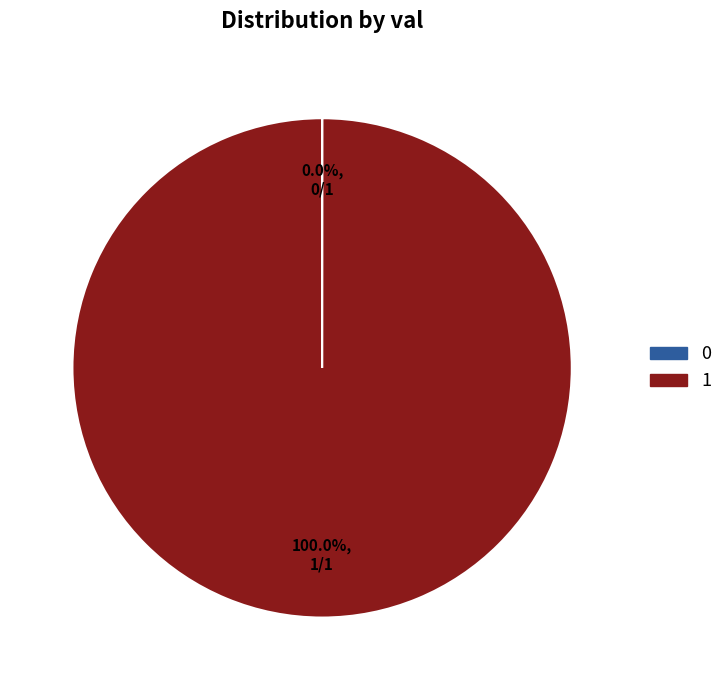

Is there a majority slice in this chart?

Yes